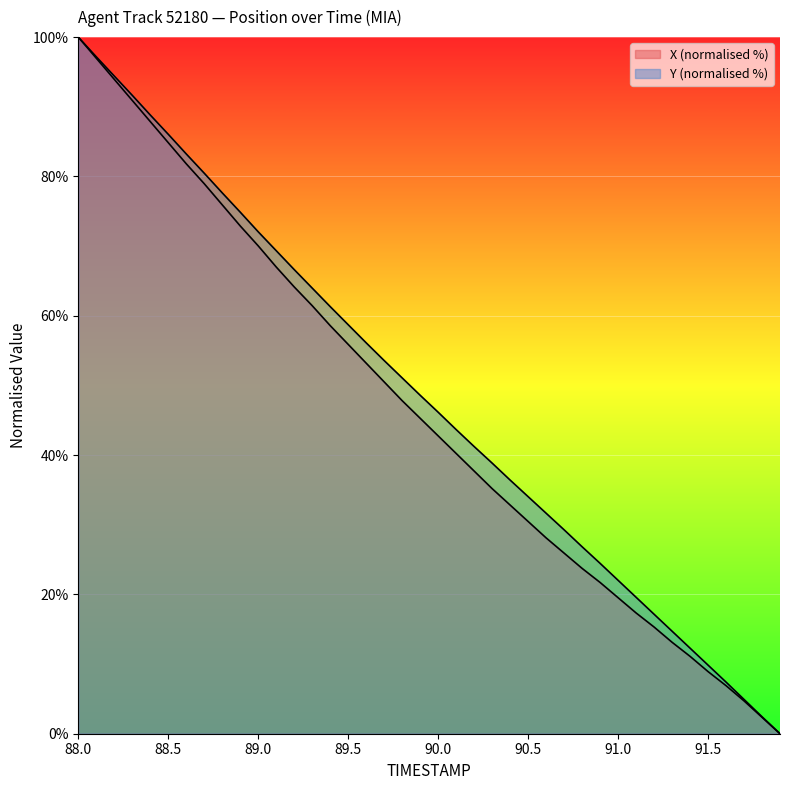

What is the difference between the maximum and minimum values in the X series?

100.0